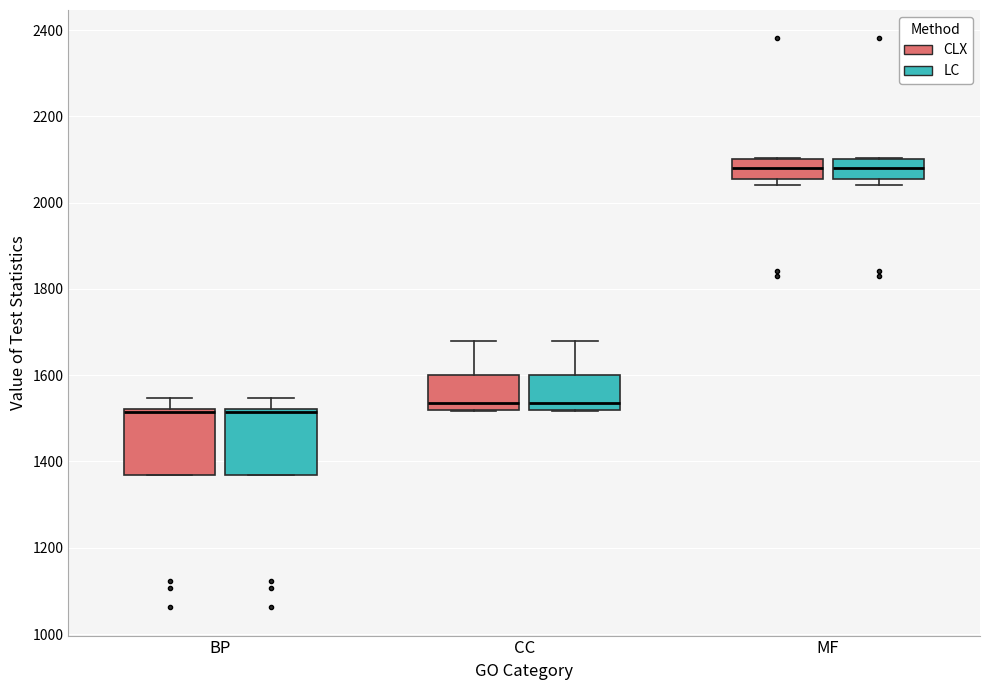

Where is the lower edge of the box for BP (LC) on the y-axis? The values are not printed on the chart, so give them approximately, as read against the axis.

1360